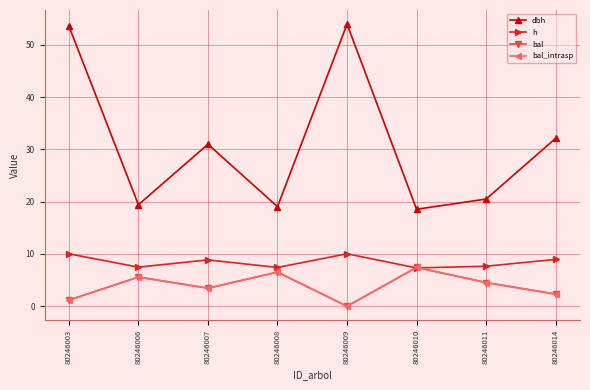

Is this an area chart (filled region under the line)?

No